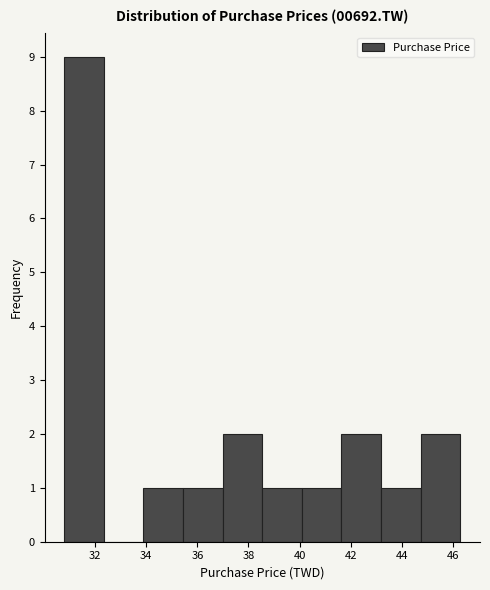

Reading left to right, transcribe this chart: for each bar, give the range it covers on the x-axis and its height. Neither the bar edges nor the heights are printed on the chart, so give them approximately, as read against the axes.

30.8 to 32.4: 9
32.4 to 33.8: 0
33.8 to 35.4: 1
35.4 to 37.0: 1
37.0 to 38.6: 2
38.6 to 40.0: 1
40.0 to 41.6: 1
41.6 to 43.2: 2
43.2 to 44.8: 1
44.8 to 46.2: 2